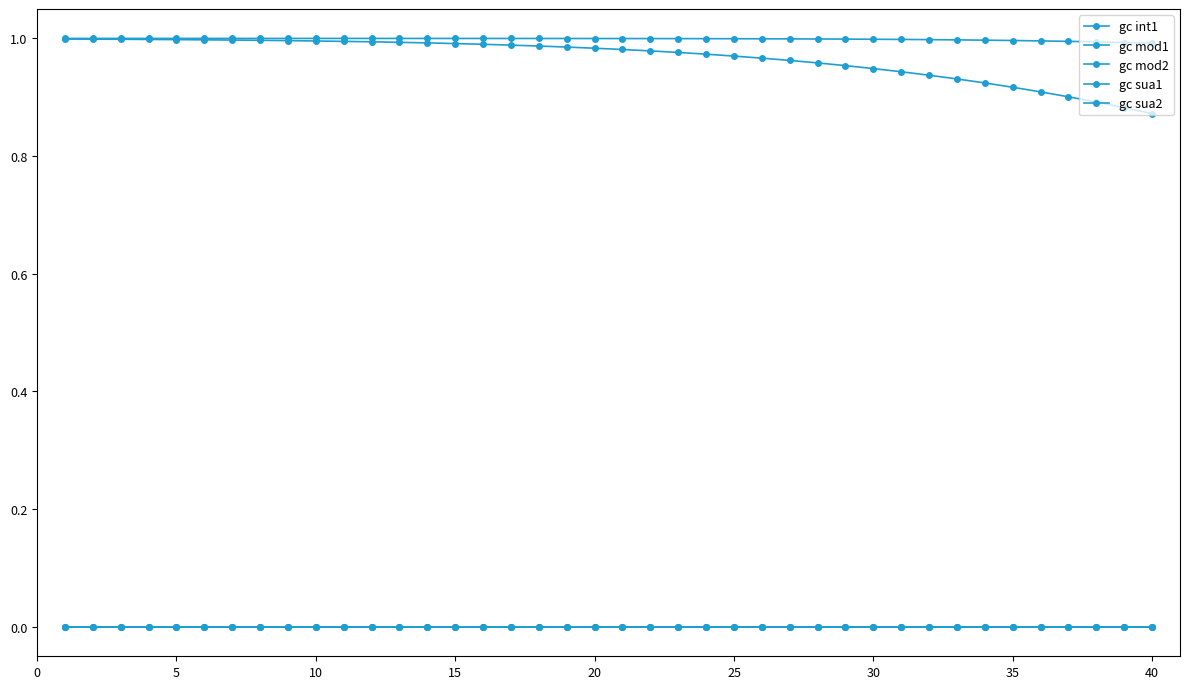

Does the chart have visible grid lines?

No